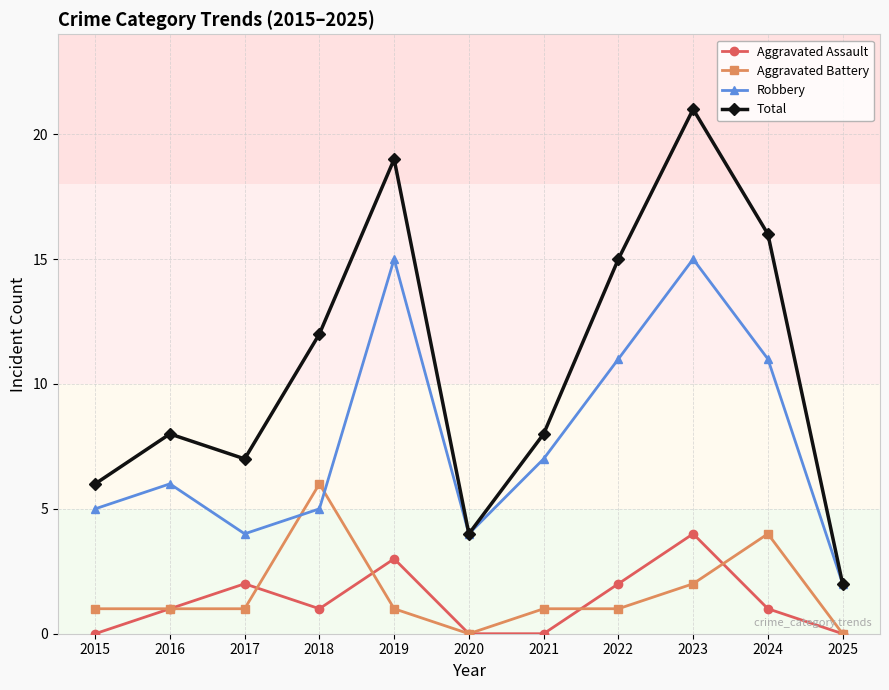

What is the sum of all Total values?

118